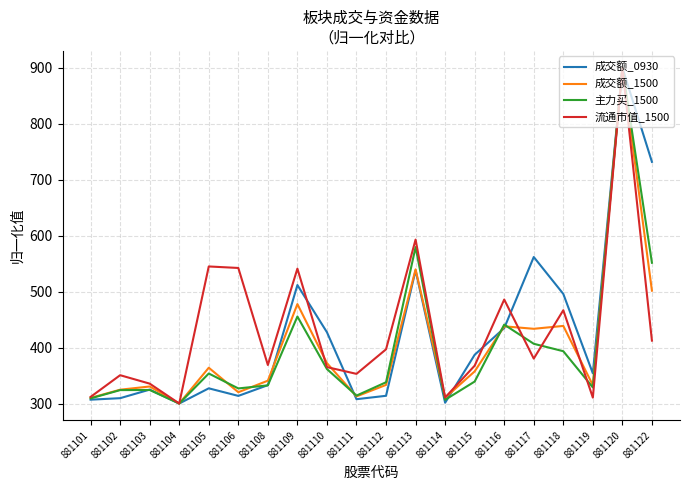

What is the minimum value shown in the chart?

300.0